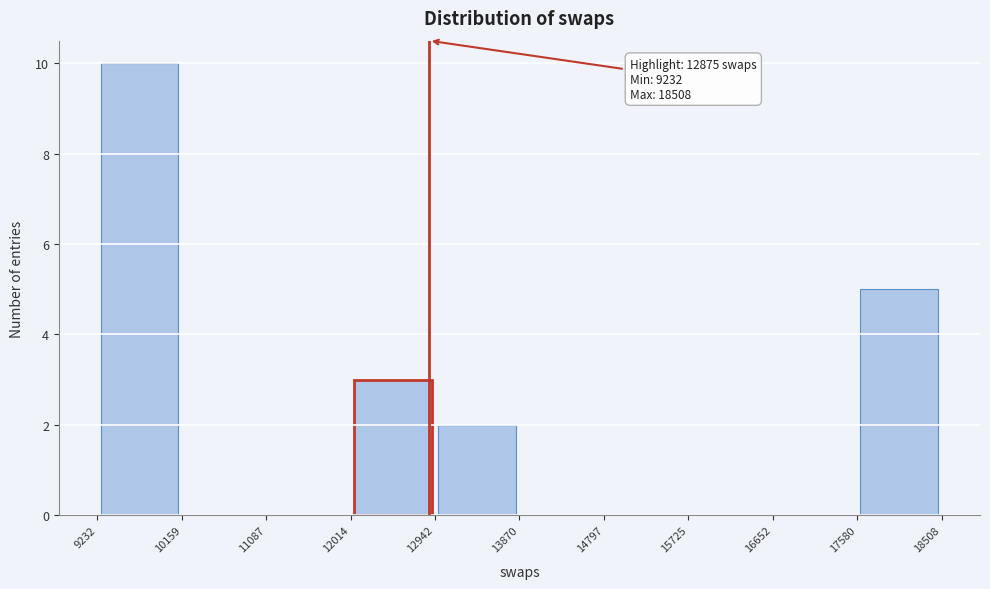

Which range on the x-axis has the tallest bar?

9232 to 10159